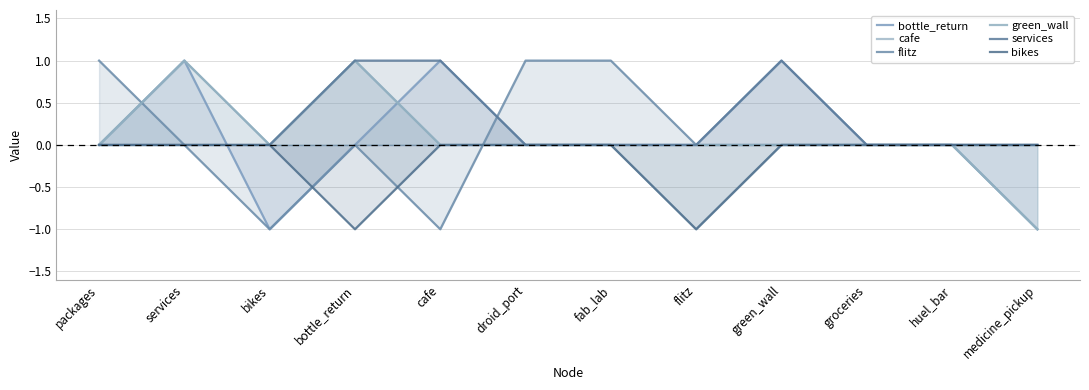

True or false: green_wall has a value of -1 at medicine_pickup.

True